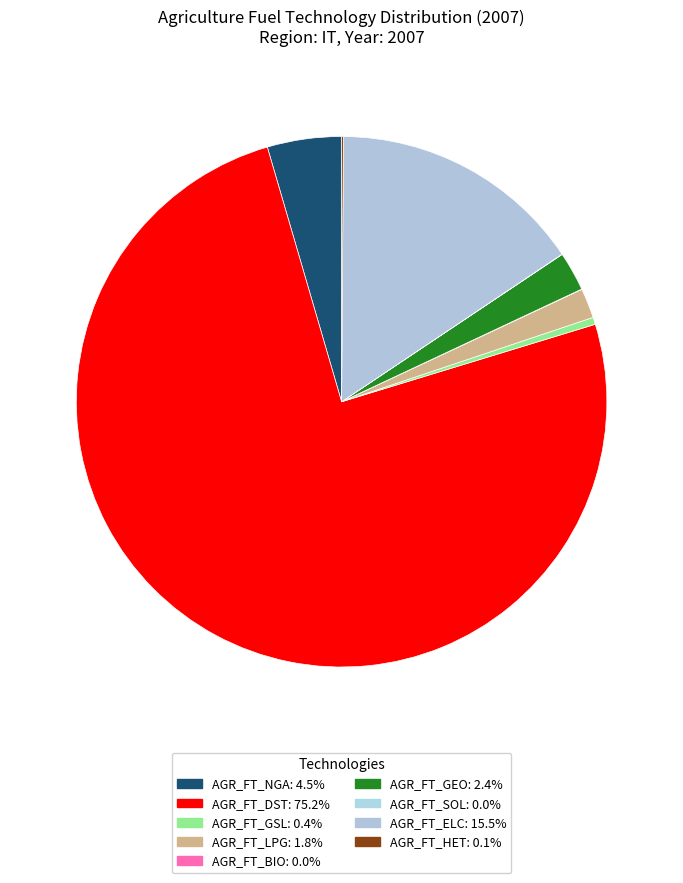

To the nearest percent, what is the difference between the AGR_FT_SOL and AGR_FT_GEO slice percentages?

2%